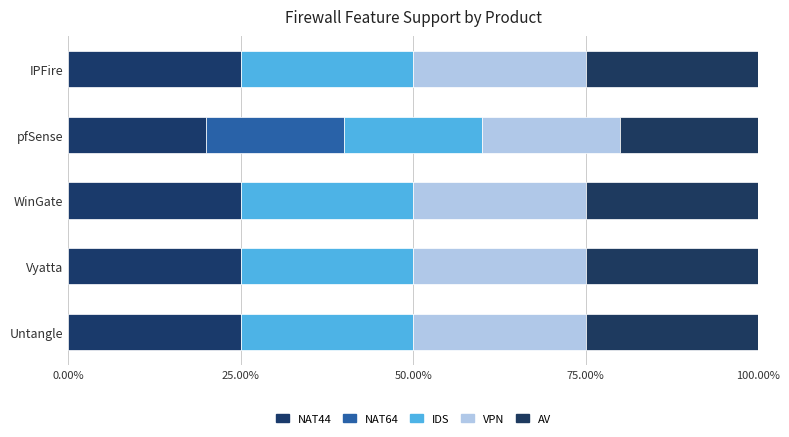

How many data points does each series have?

5